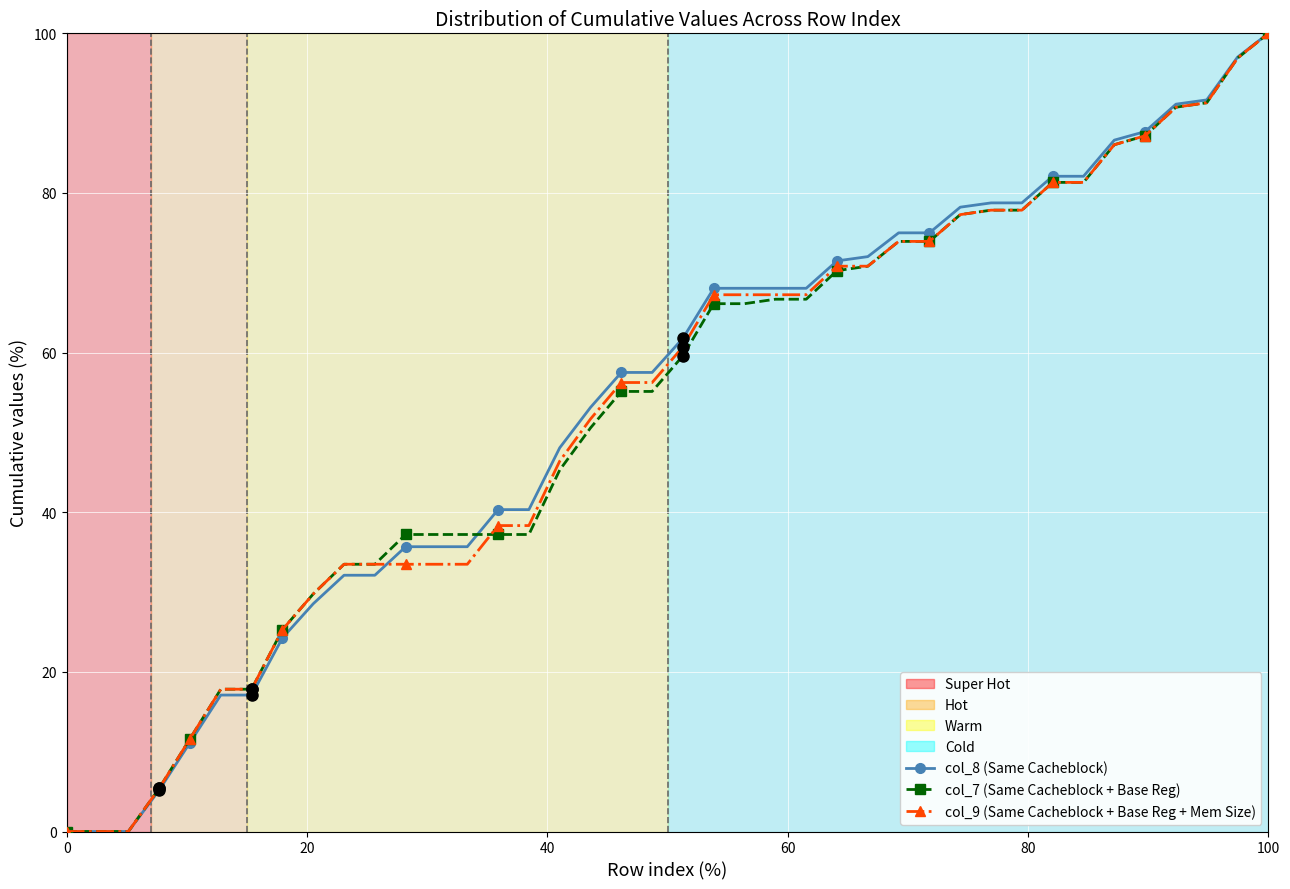

How many categories are shown in the chart?

40